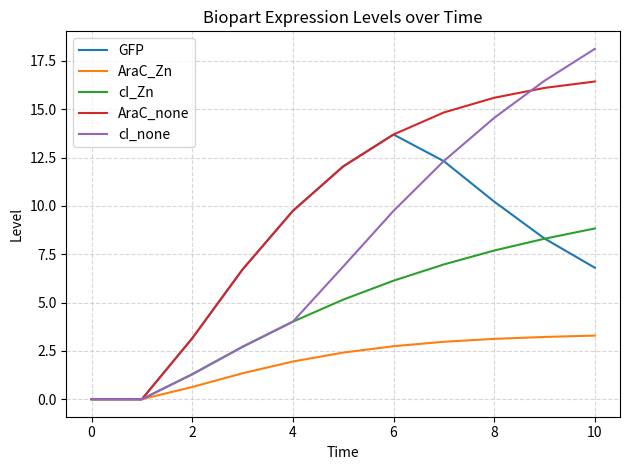

What are all the series names shown in the legend?

GFP, AraC_Zn, cI_Zn, AraC_none, cI_none